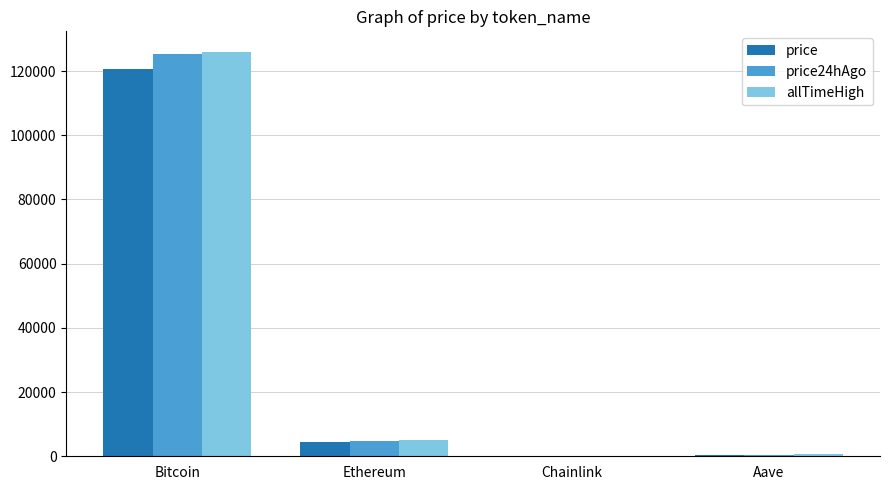

How many groups of bars are there?

4